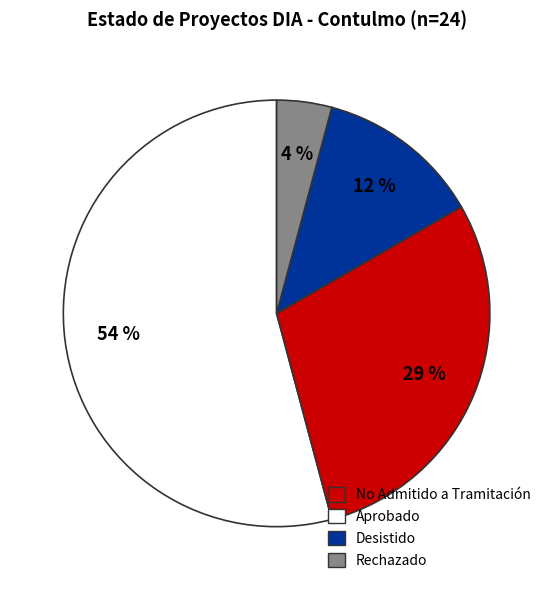

The No Admitido a Tramitación slice represents 39% of the pie. True or false?

False